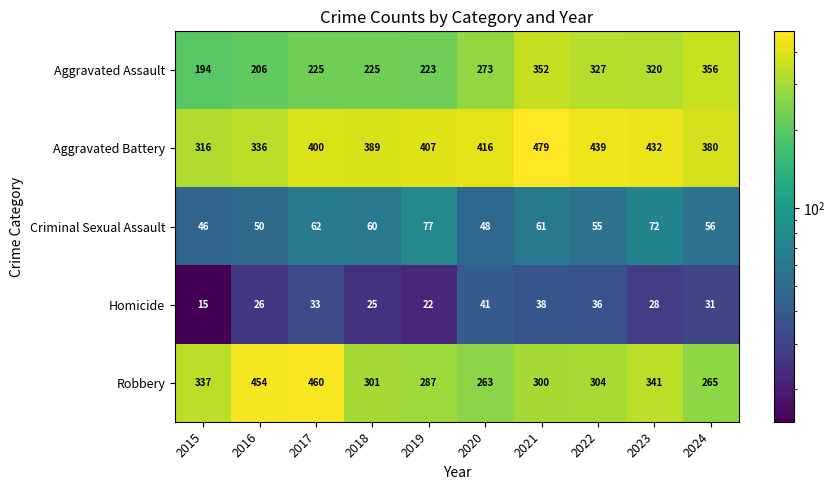

Which series changed the most between 2019 and 2020?

Aggravated Assault